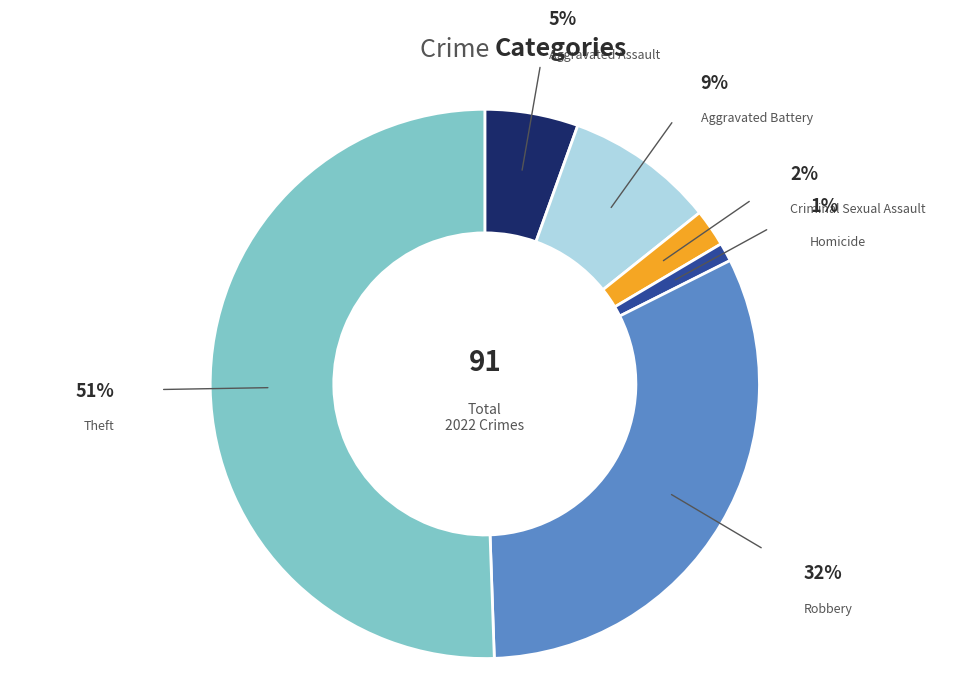

How many segments does this pie chart have?

6